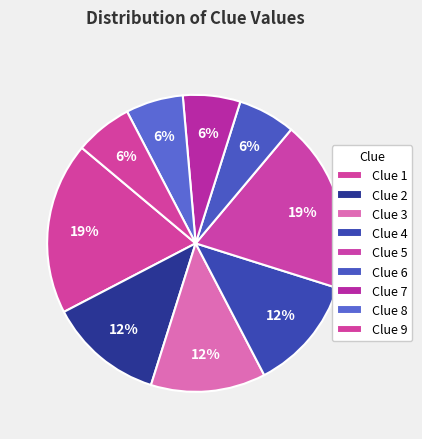

How many segments does this pie chart have?

9